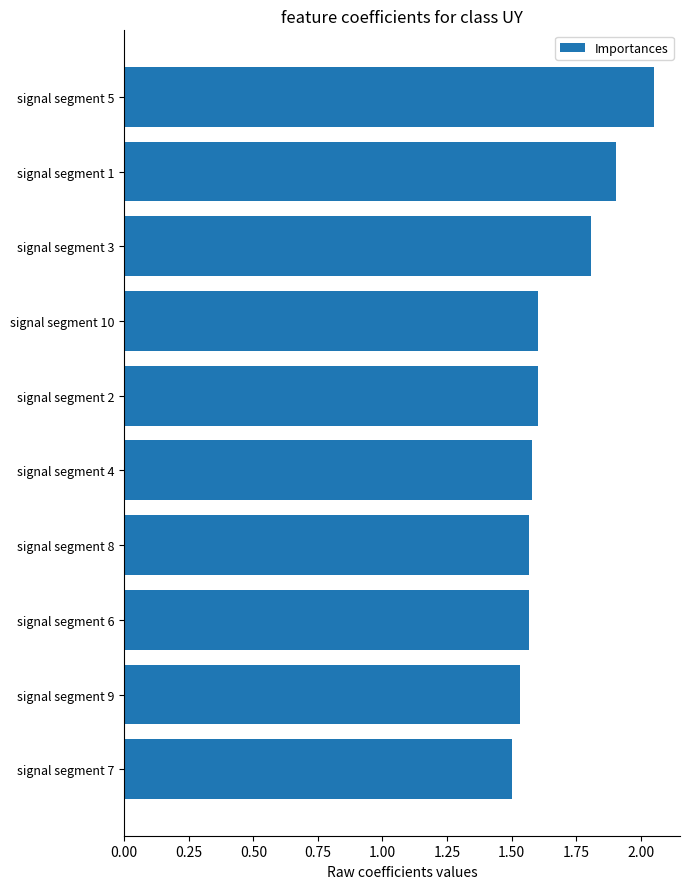

What is the ratio of the value at signal segment 10 to the value at signal segment 6?

1.0